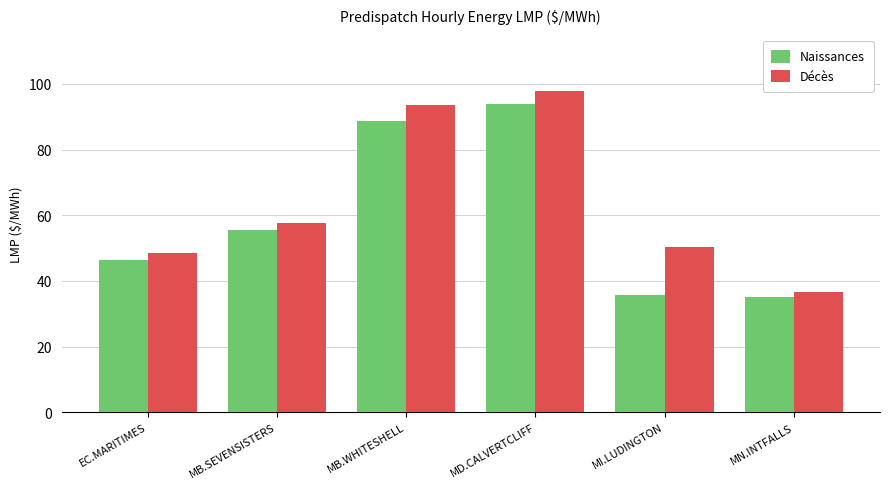

Is it true that Décès equals 156.1 at MD.CALVERTCLIFF?

False